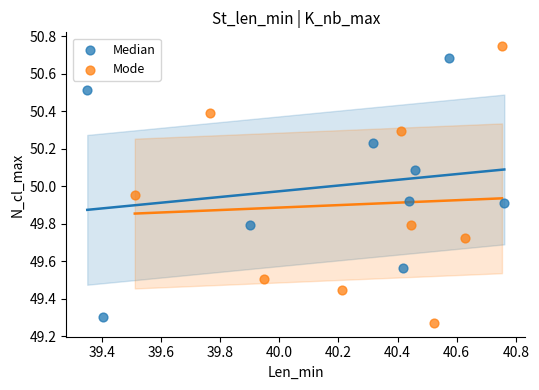

Which series reaches the minimum Y coordinate?

Mode